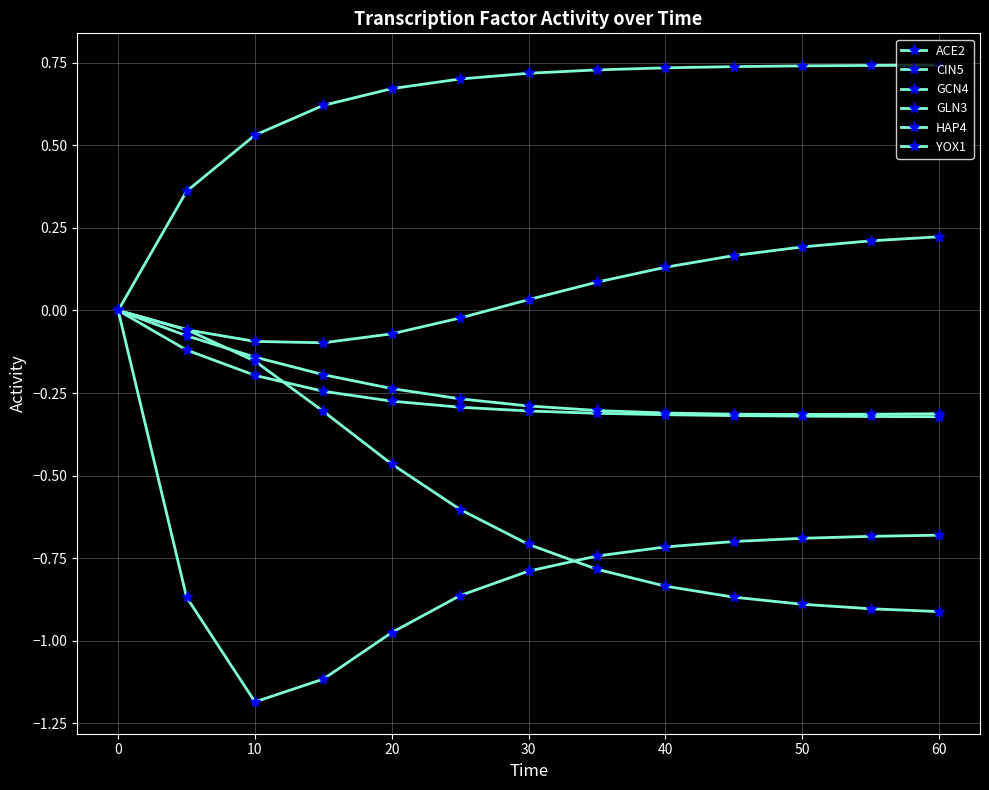

How many lines are shown in the chart?

6